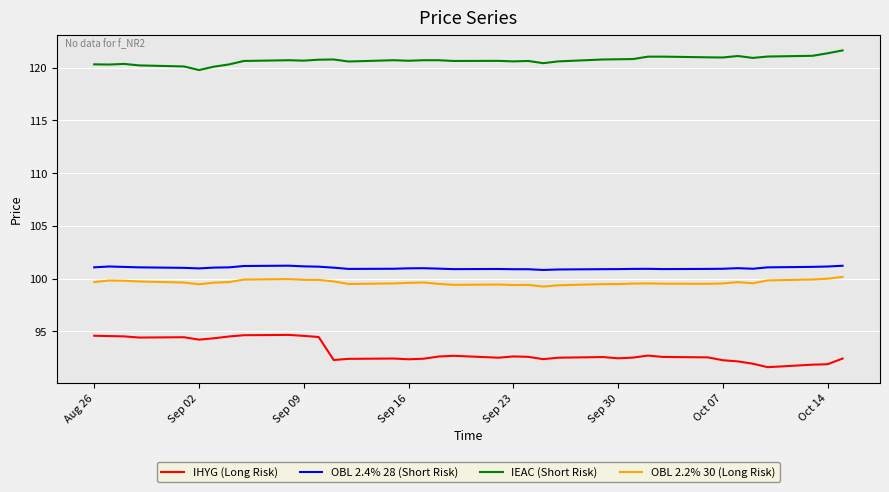

What is the maximum value for IEAC (Short Risk)?

121.6